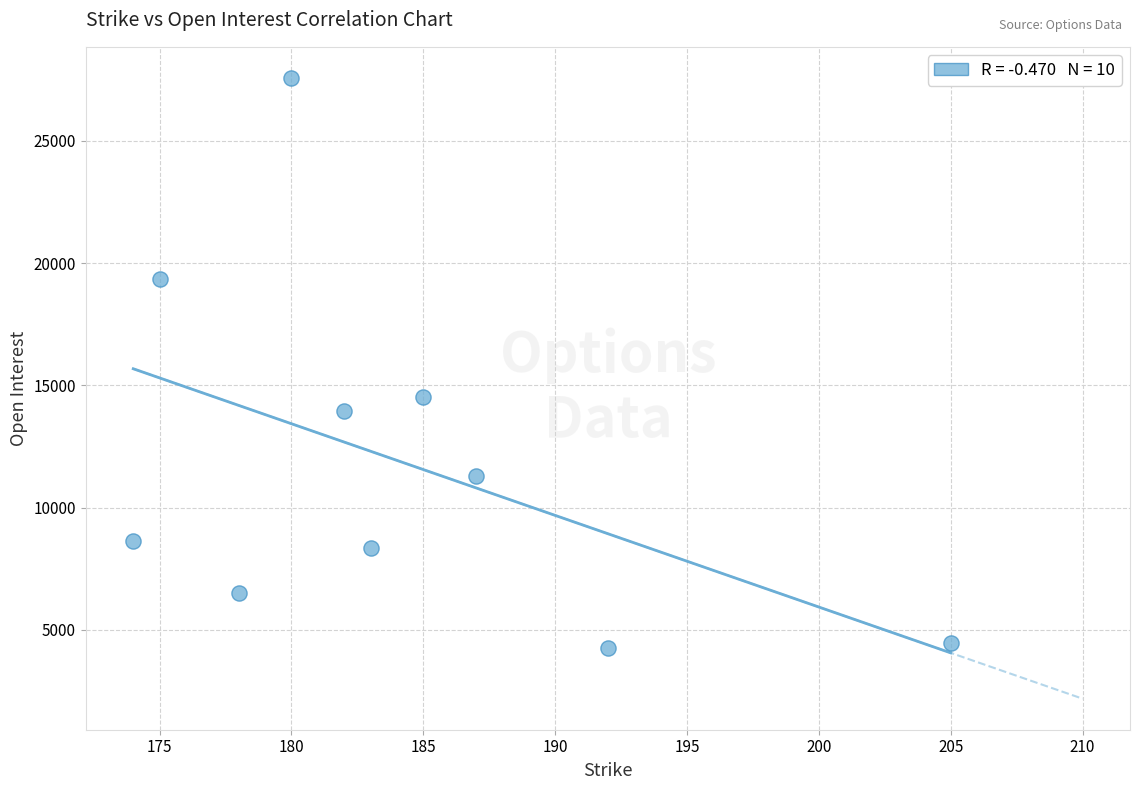

What is the range of X values (max minus min)?

31